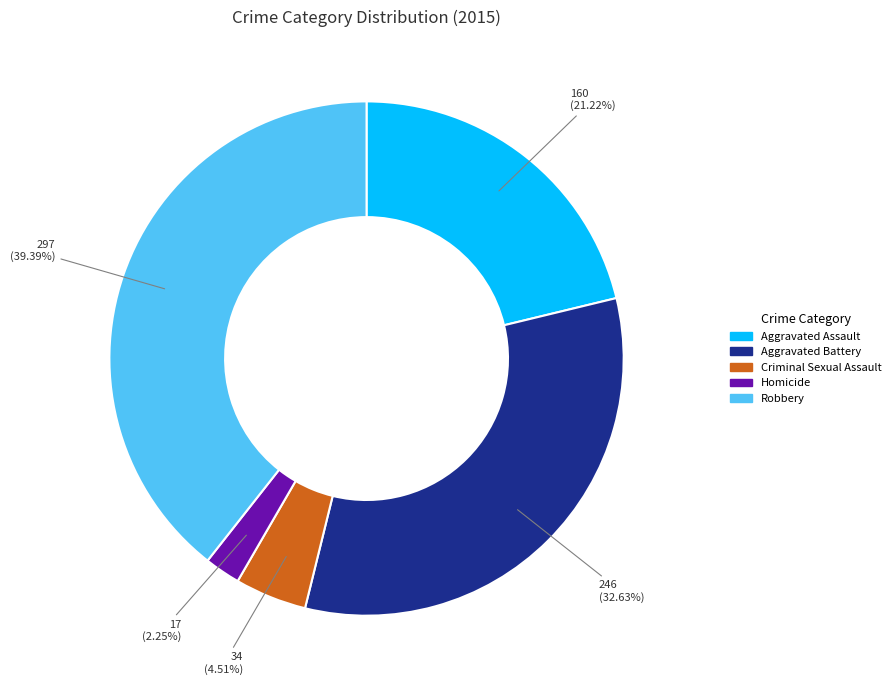

How many slices are in this pie chart?

5